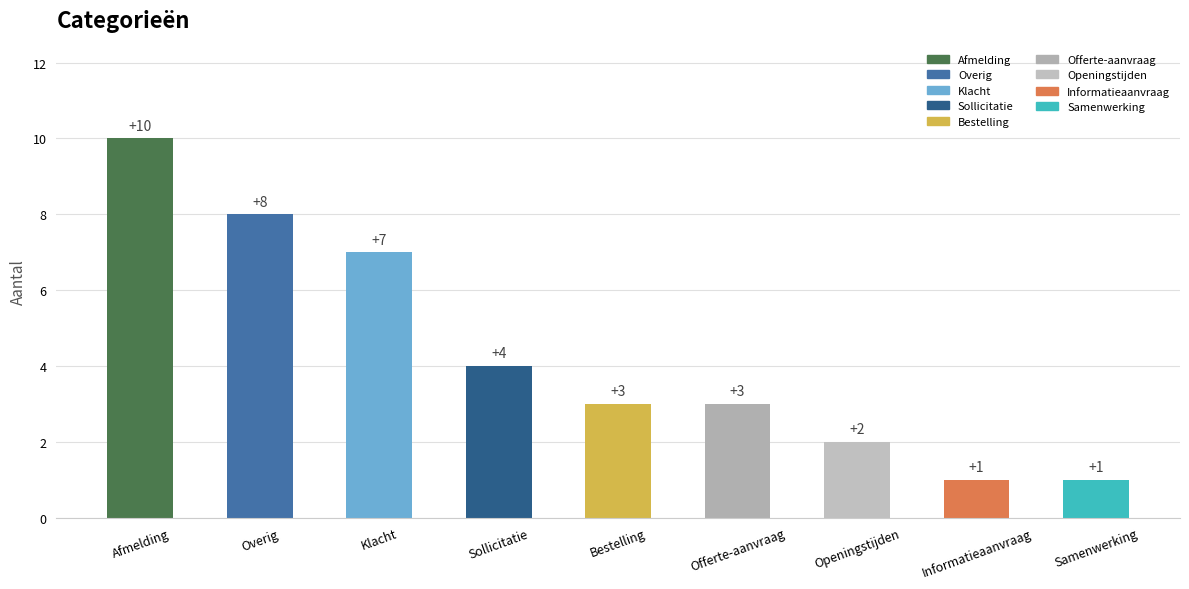

Read the value at Bestelling.

3